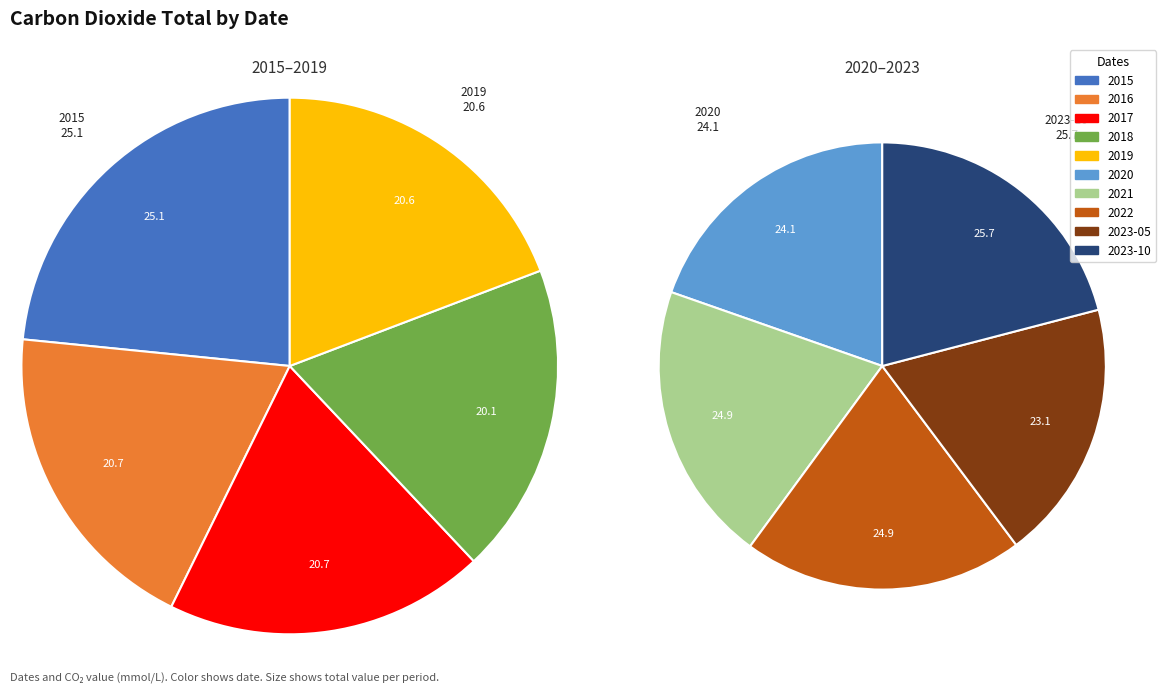

How many segments does this pie chart have?

10